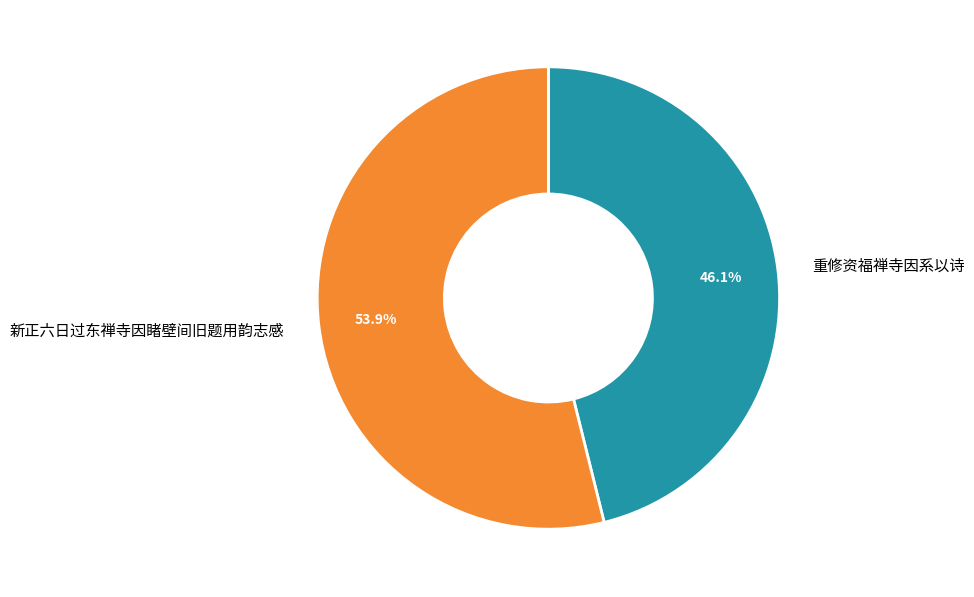

To the nearest percent, what is the difference between the 新正六日过东禅寺因睹壁间旧题用韵志感 and 重修资福禅寺因系以诗 slice percentages?

8%